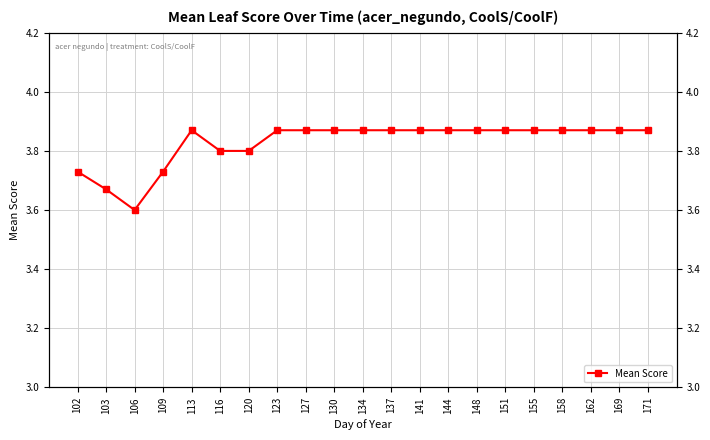

What is the difference between the second highest and second lowest values?

0.2